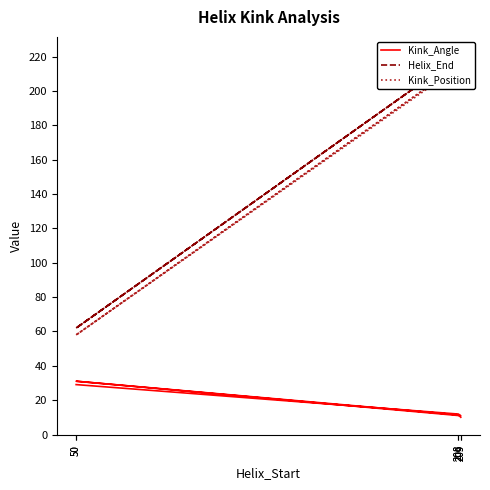

What is the maximum value shown in the chart?

221.0